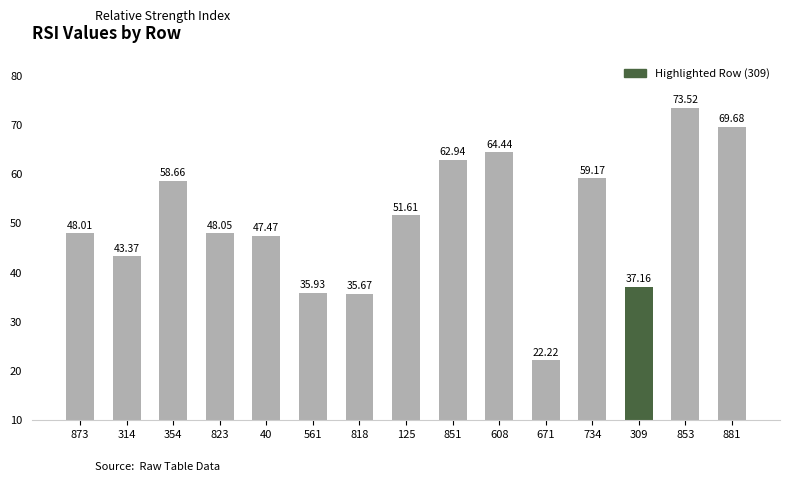

What is the average value?

50.5